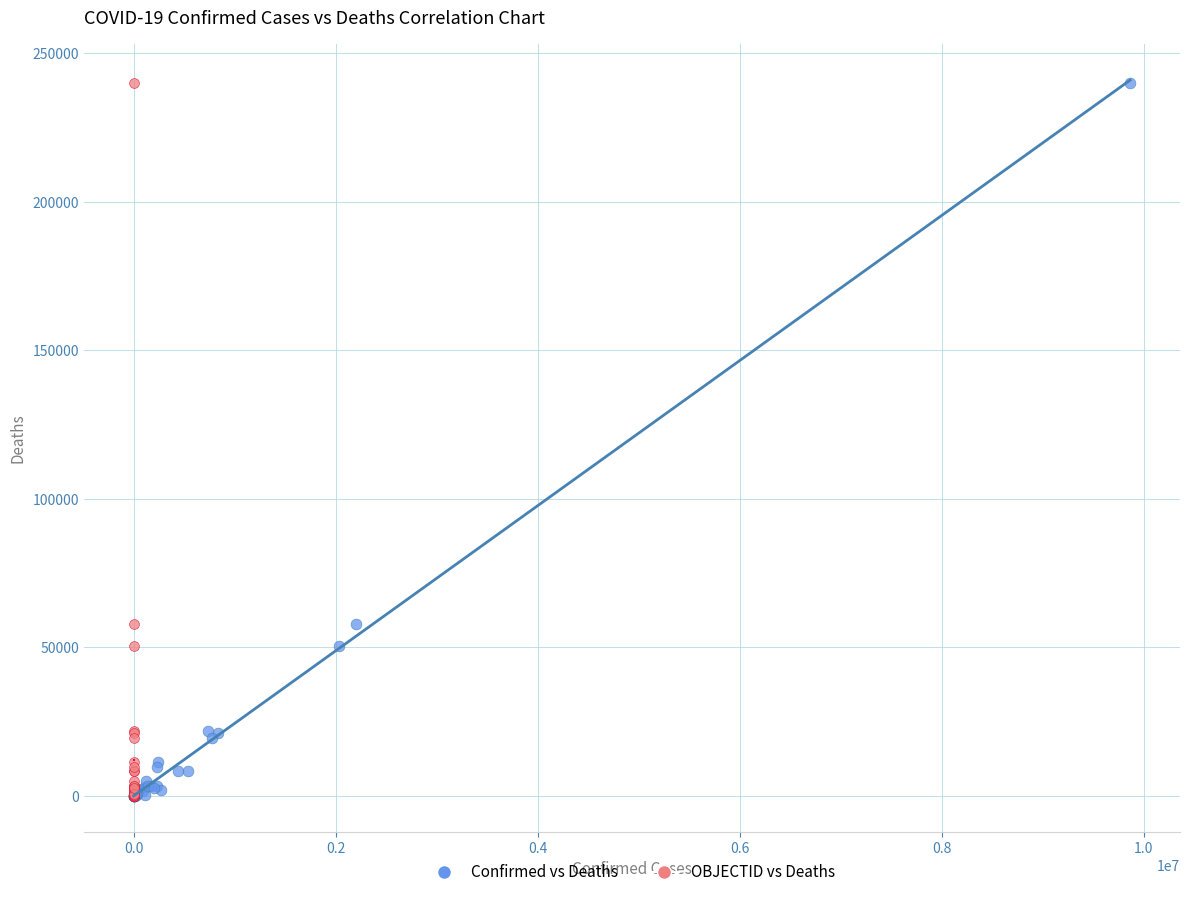

What are all the series names shown in the legend?

Confirmed vs Deaths, OBJECTID vs Deaths